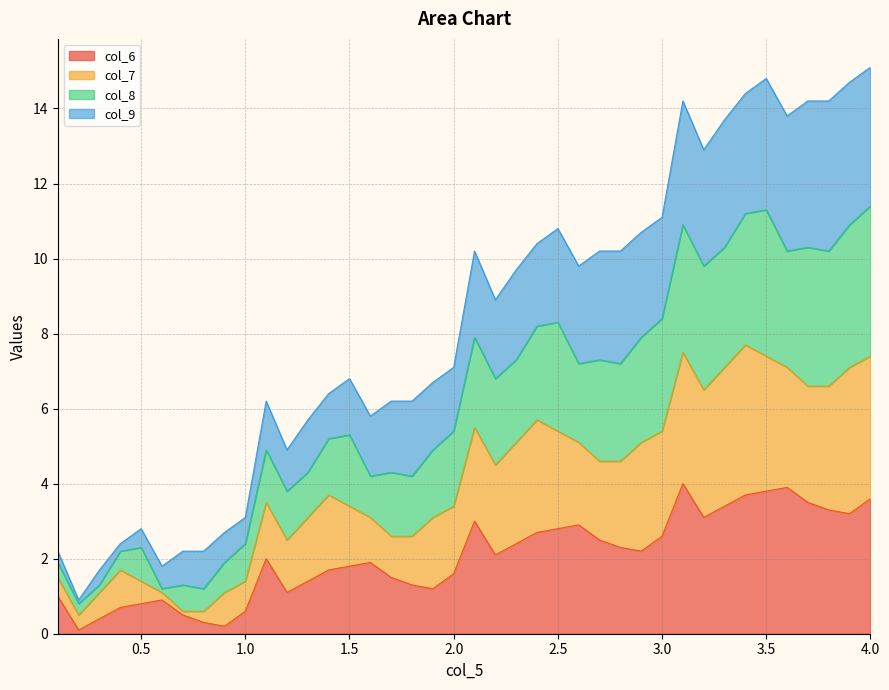

How many lines are shown in the chart?

4